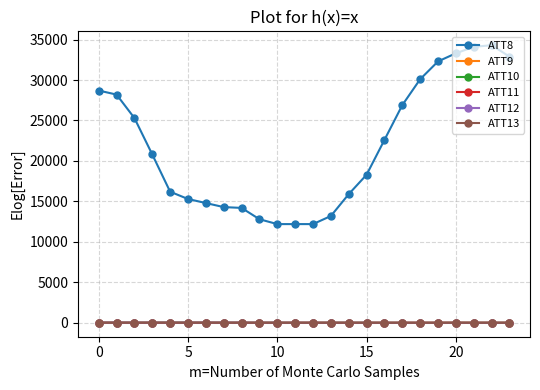

Which series has the largest total across all categories?

ATT8